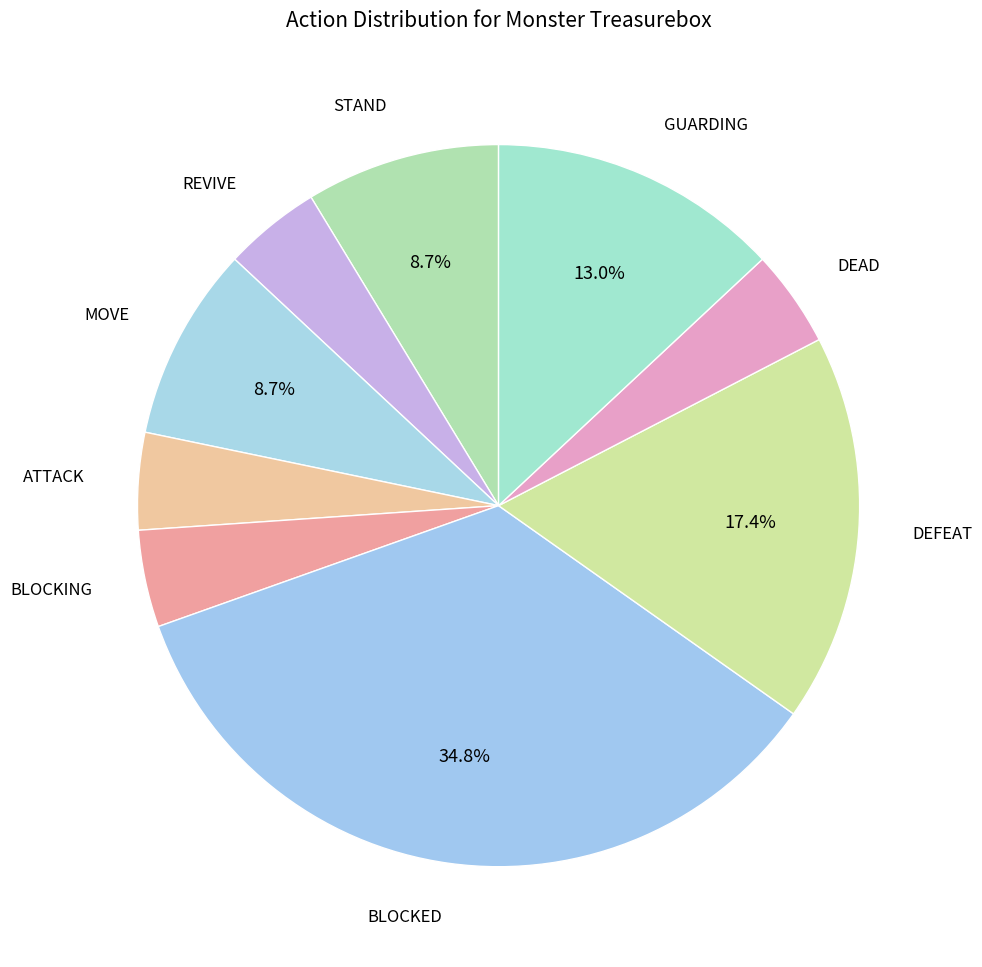

What is the ratio of the value at BLOCKING to the value at STAND?

0.5